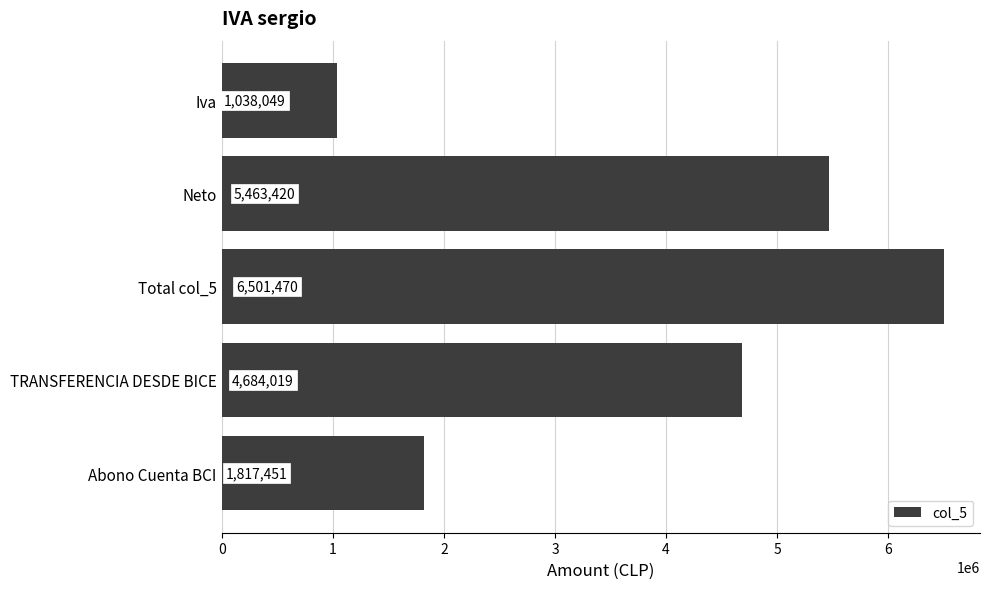

What is the maximum value shown in the chart?

6501470